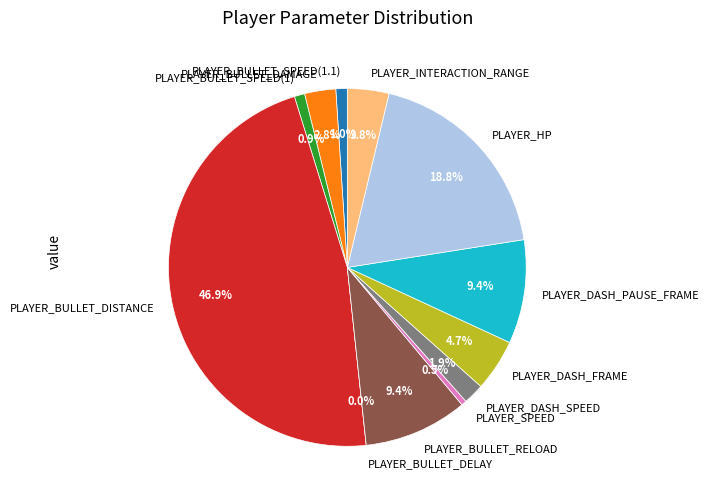

To the nearest percent, what is the combined percentage of PLAYER_BULLET_SPEED(1) and PLAYER_DASH_SPEED?

3%